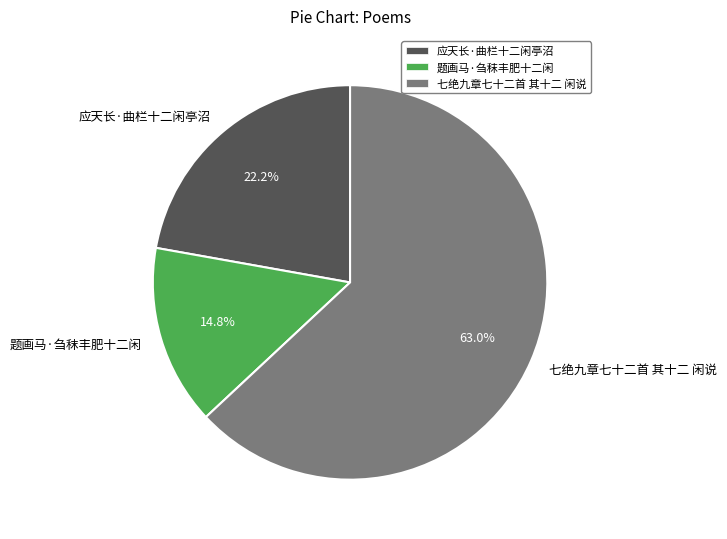

To the nearest percent, what is the difference between the largest and smallest slice percentages?

48%